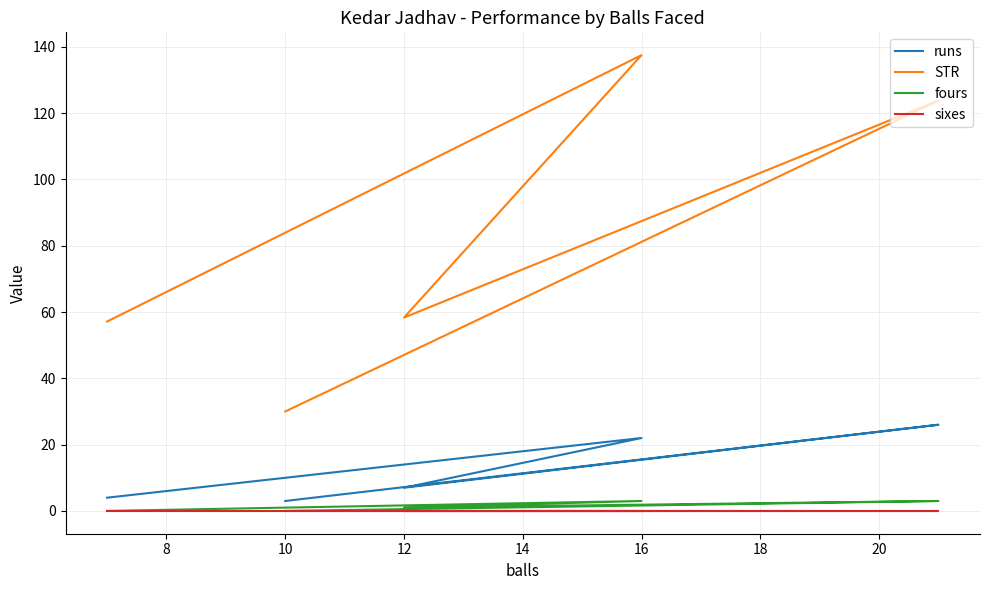

Is this an area chart (filled region under the line)?

No